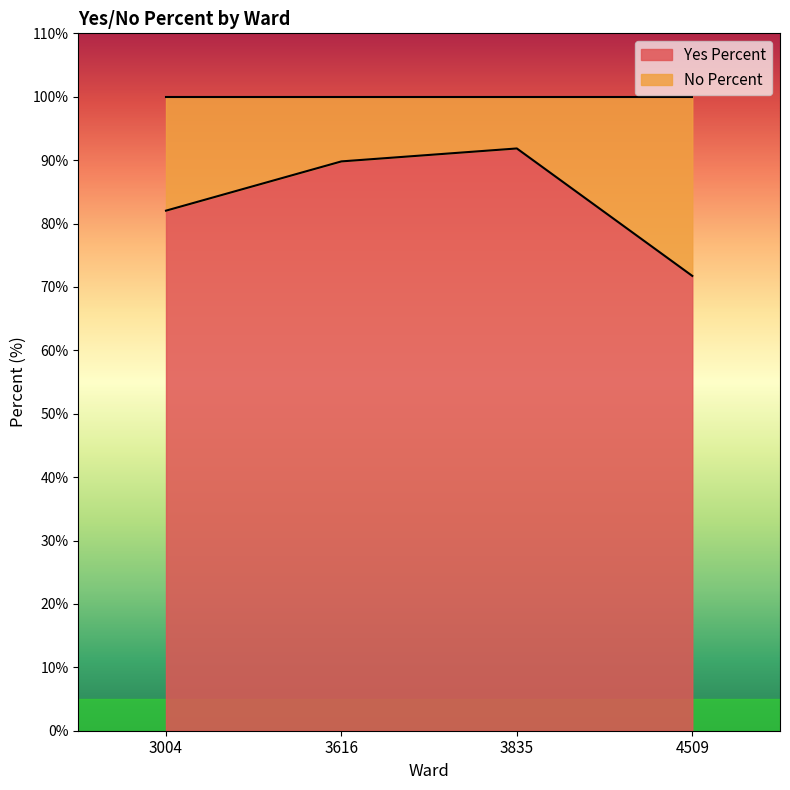

What is the greatest value displayed?

91.8